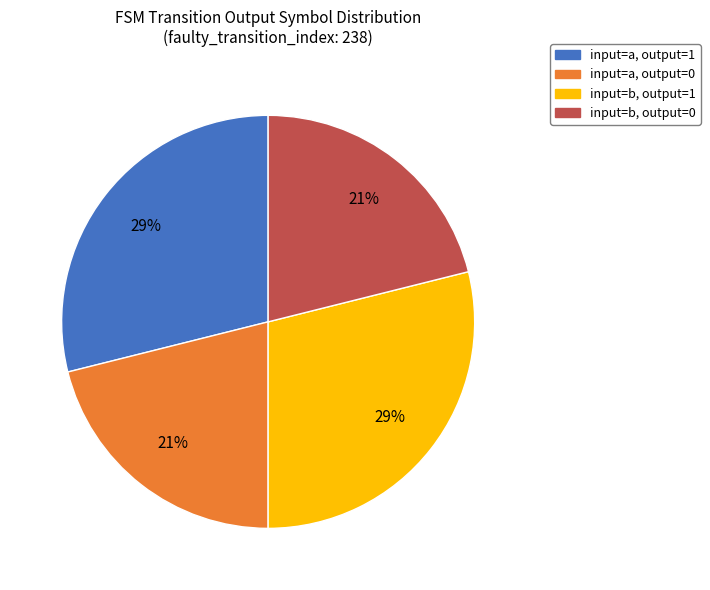

To the nearest percent, what is the average slice percentage?

25%